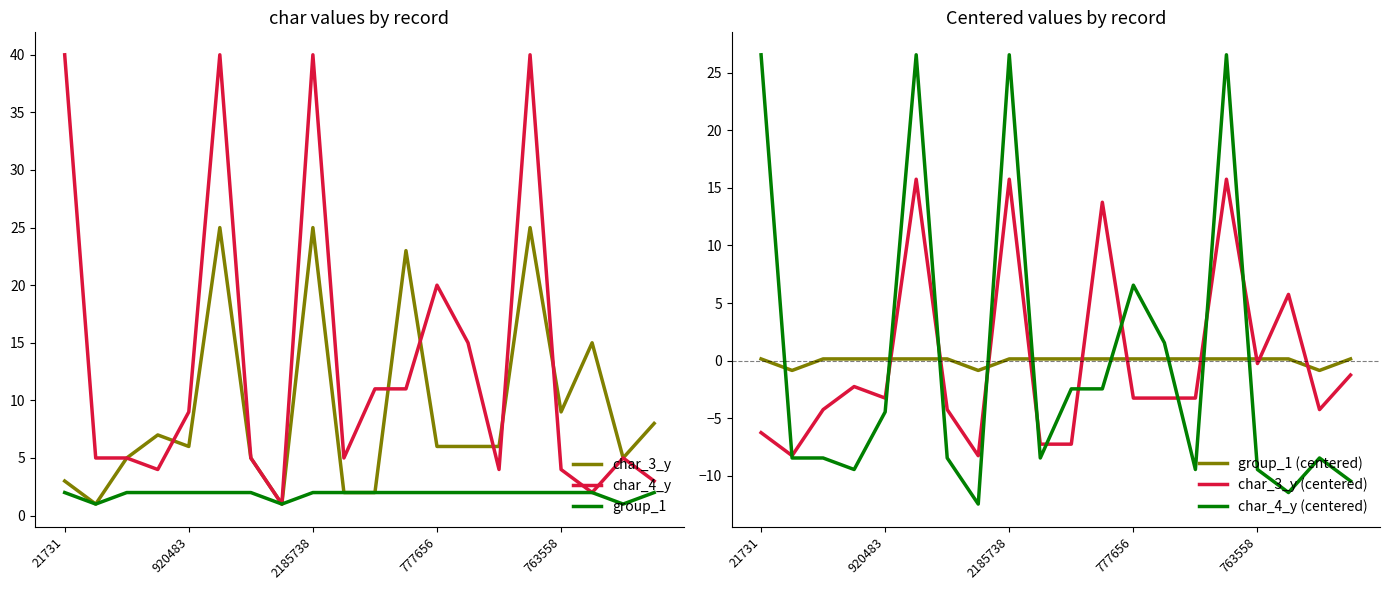

True or false: char_4_y (centered) and group_1 (centered) cross at least once.

True